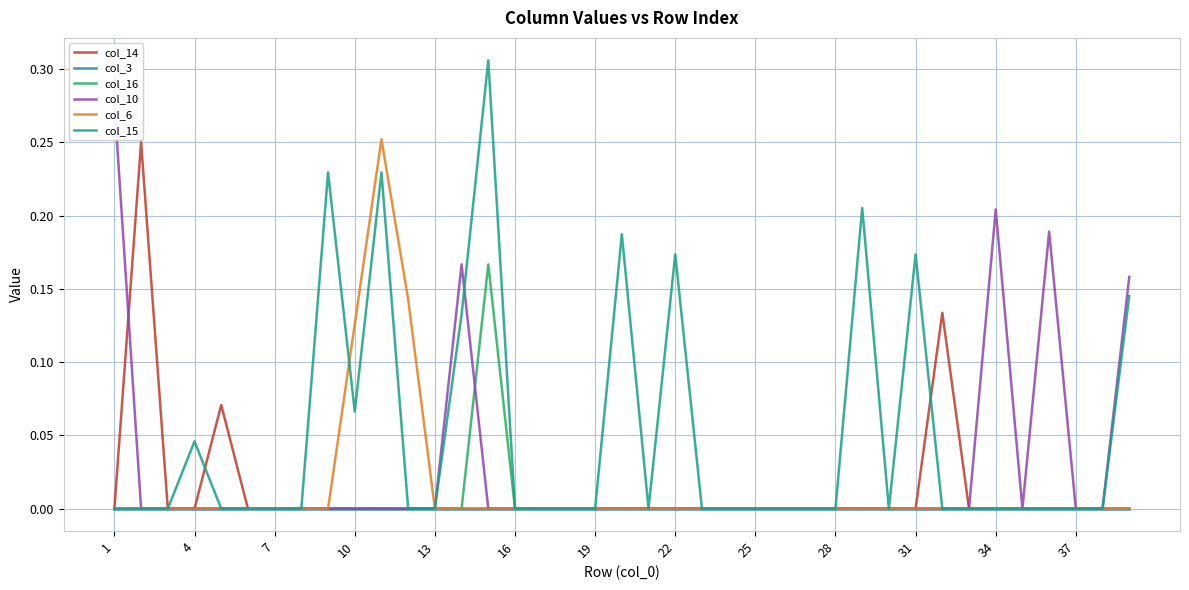

True or false: col_6 has a value of 0.0 at 37.

True